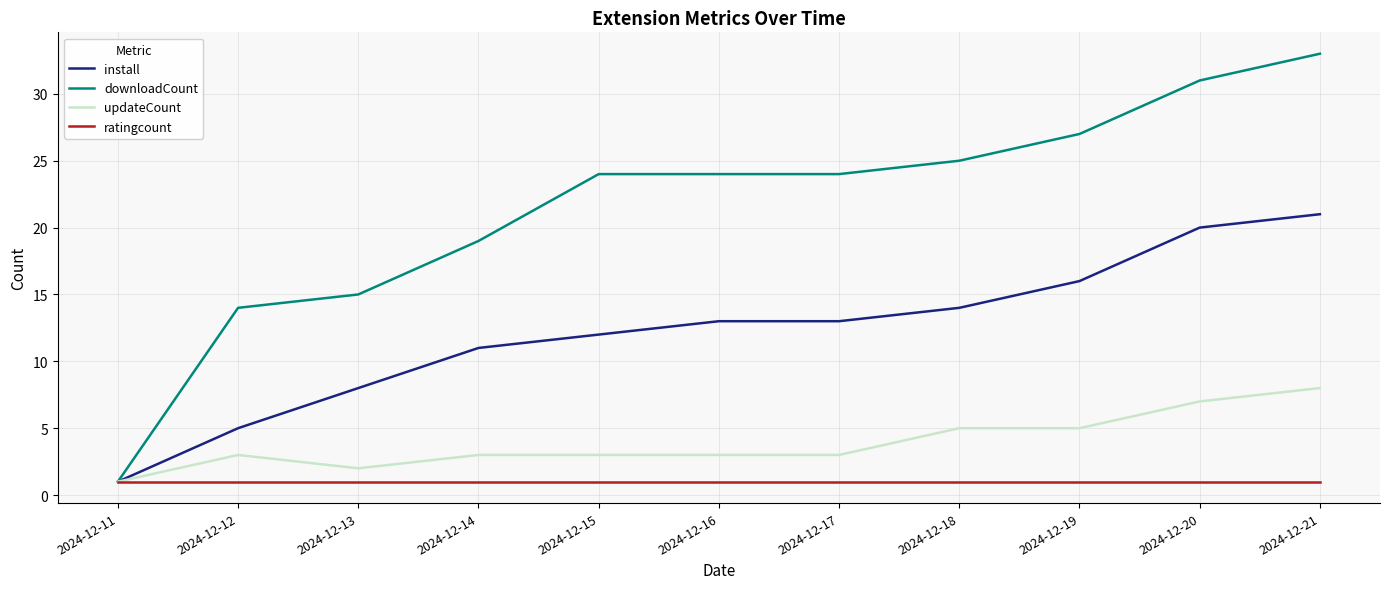

What is the spread (max minus min) of values at 2024-12-16?

23